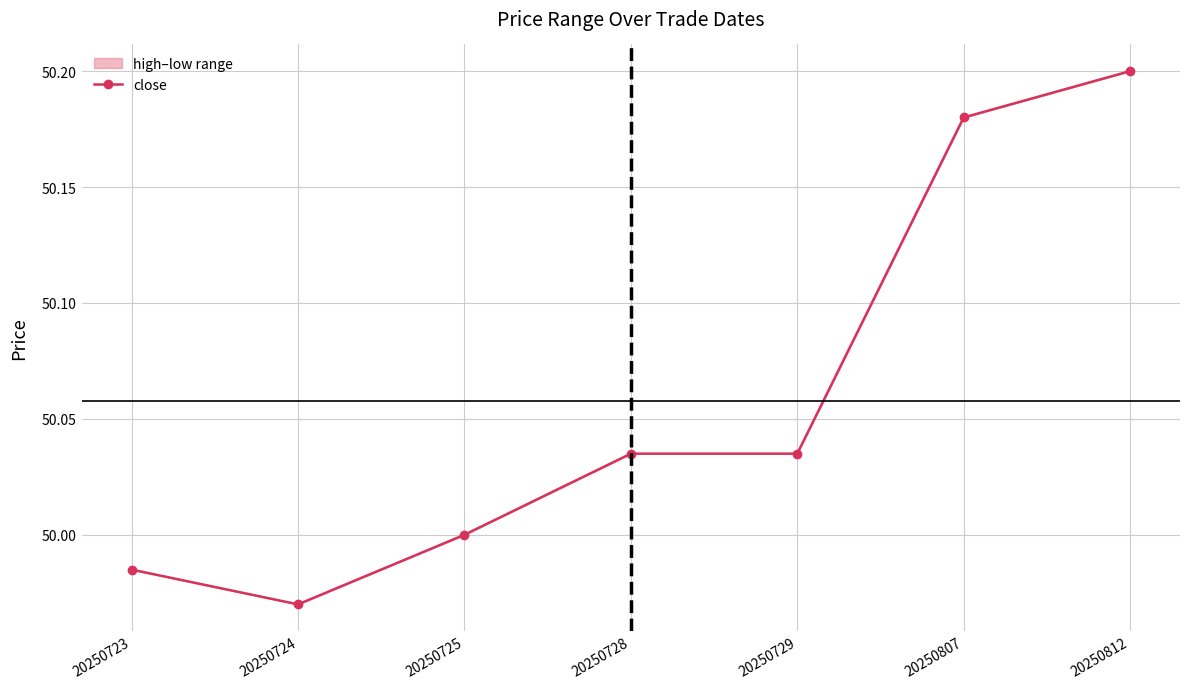

What is the change in value from 20250724 to 20250807?

+0.2